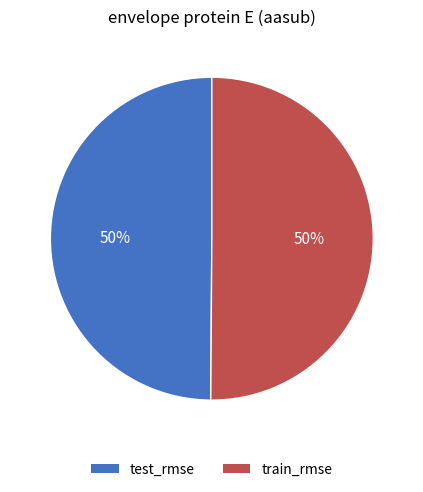

What percentage is the train_rmse slice, to the nearest percent?

50%